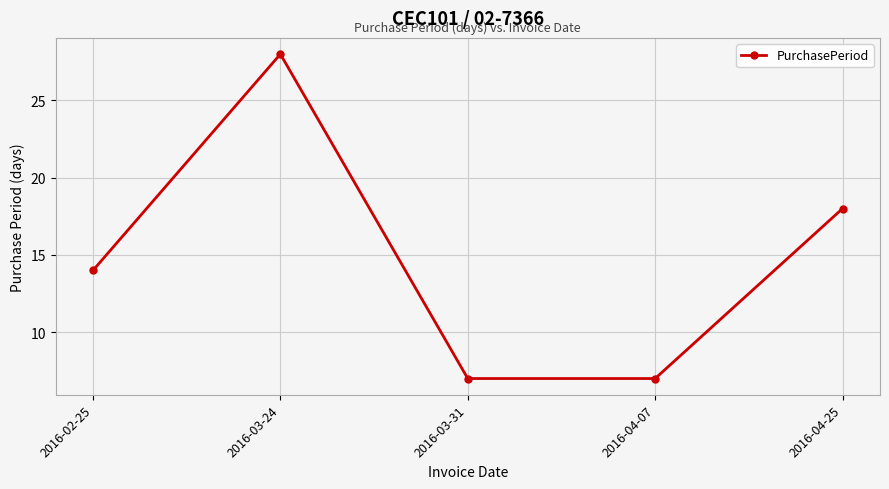

At which label is the value closest to 17?

2016-04-25